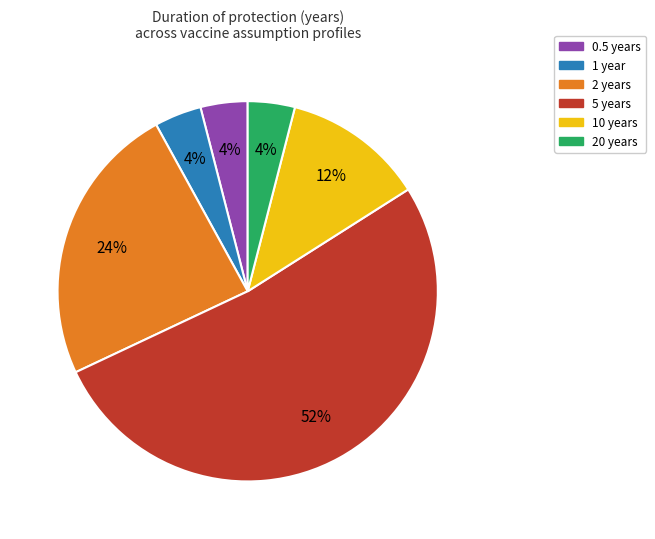

To the nearest percent, what percentage of the pie is 1 year?

4%